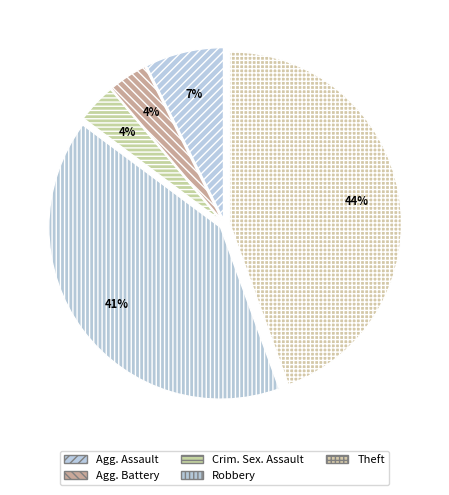

Which category has the biggest portion of the pie?

Theft